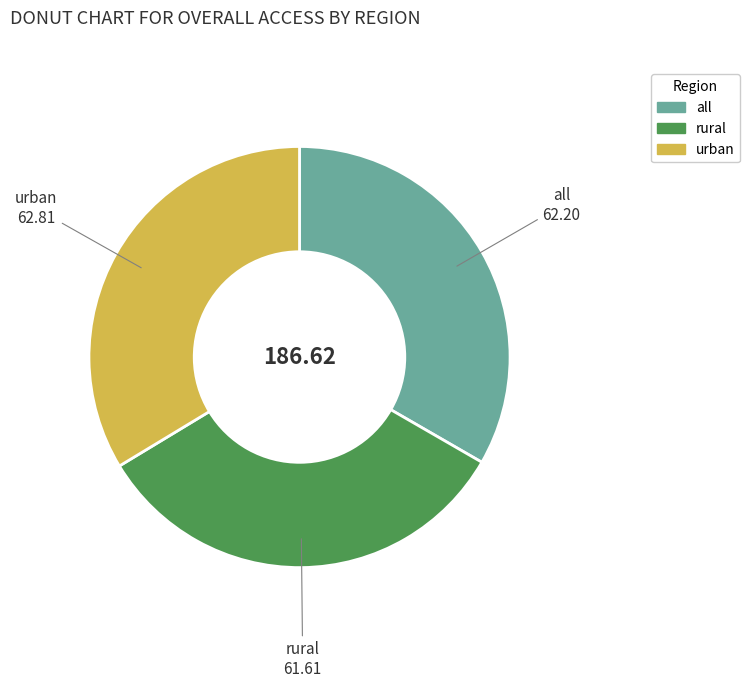

Does urban represent more than half of the total?

No